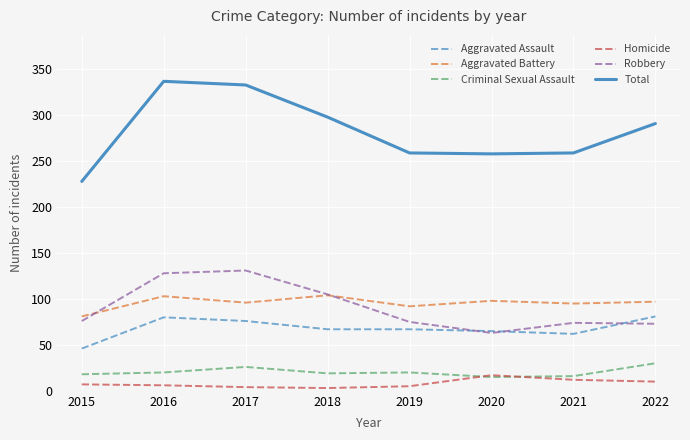

Where is Total nearest to the value 282?

2022